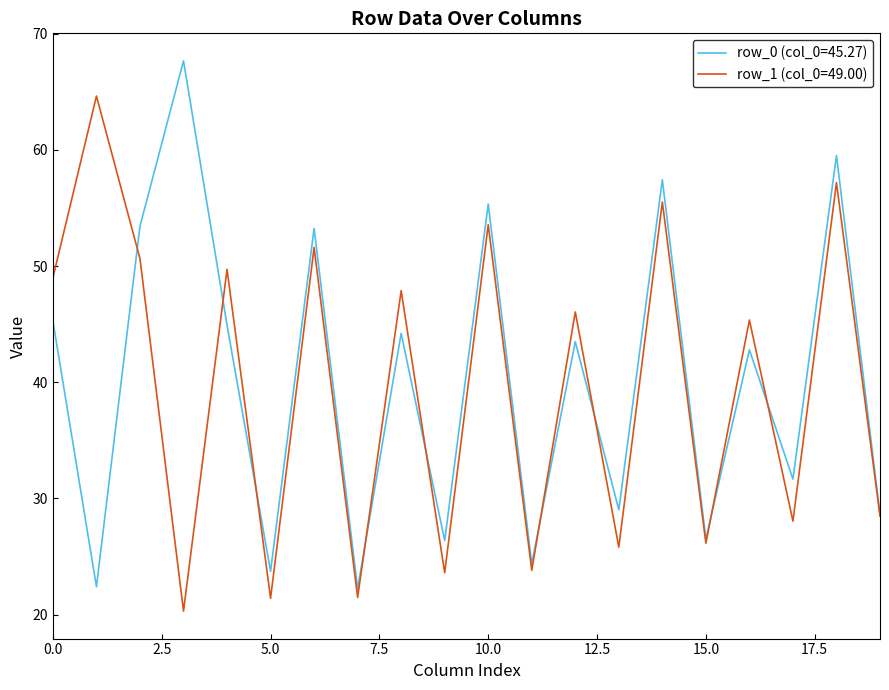

What is the maximum value for row_0 (col_0=45.27)?

67.7